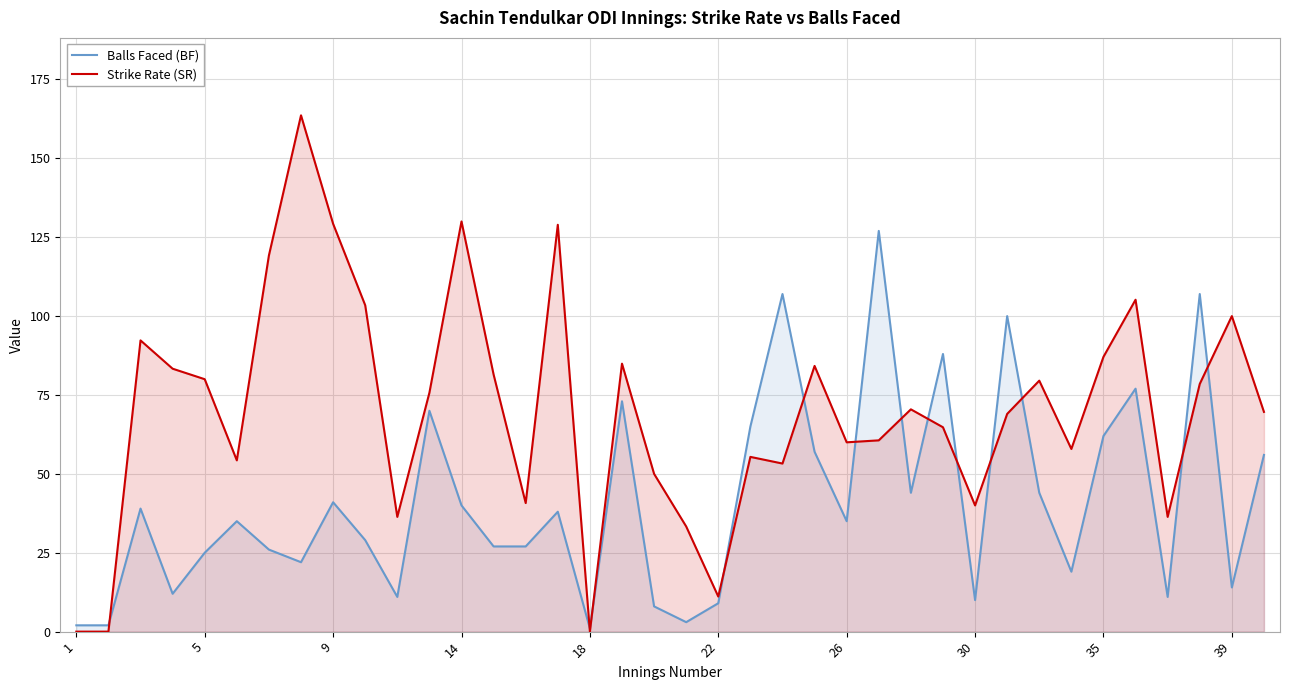

After their last crossing, which series has the higher values: Strike Rate (SR) or Balls Faced (BF)?

Strike Rate (SR)